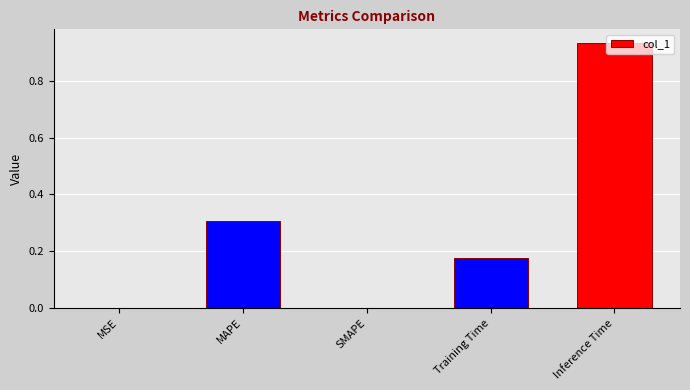

True or false: the data shows -0.5 at SMAPE.

False